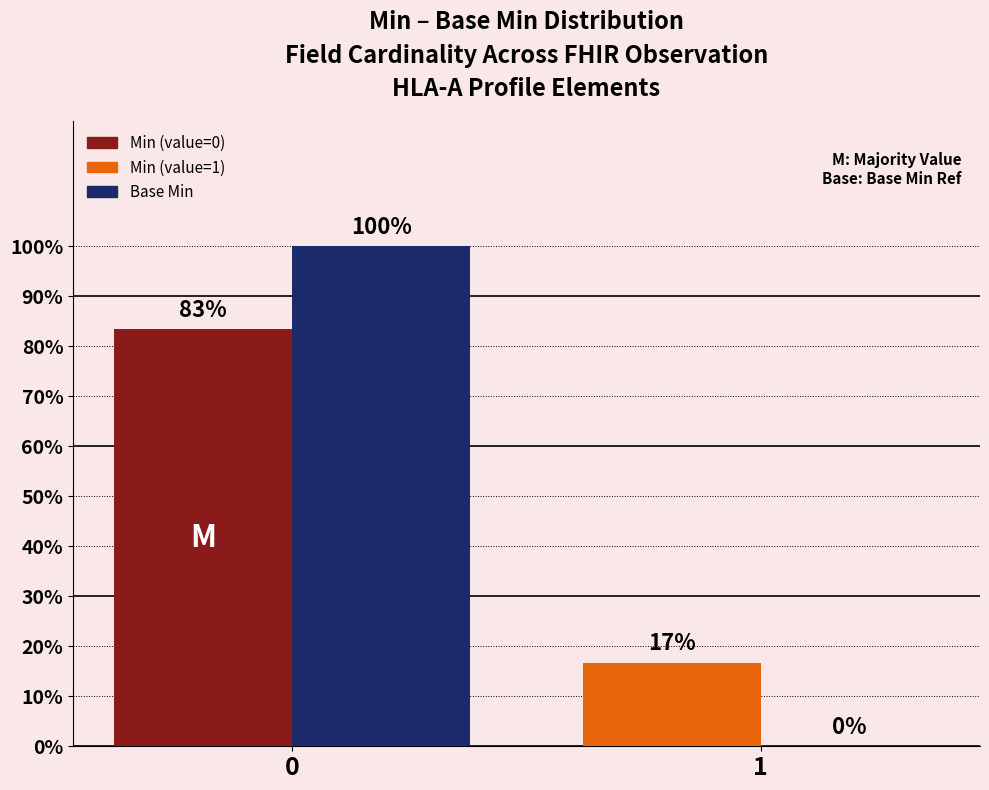

The Base Min series shows 1.7 at 0. True or false?

False